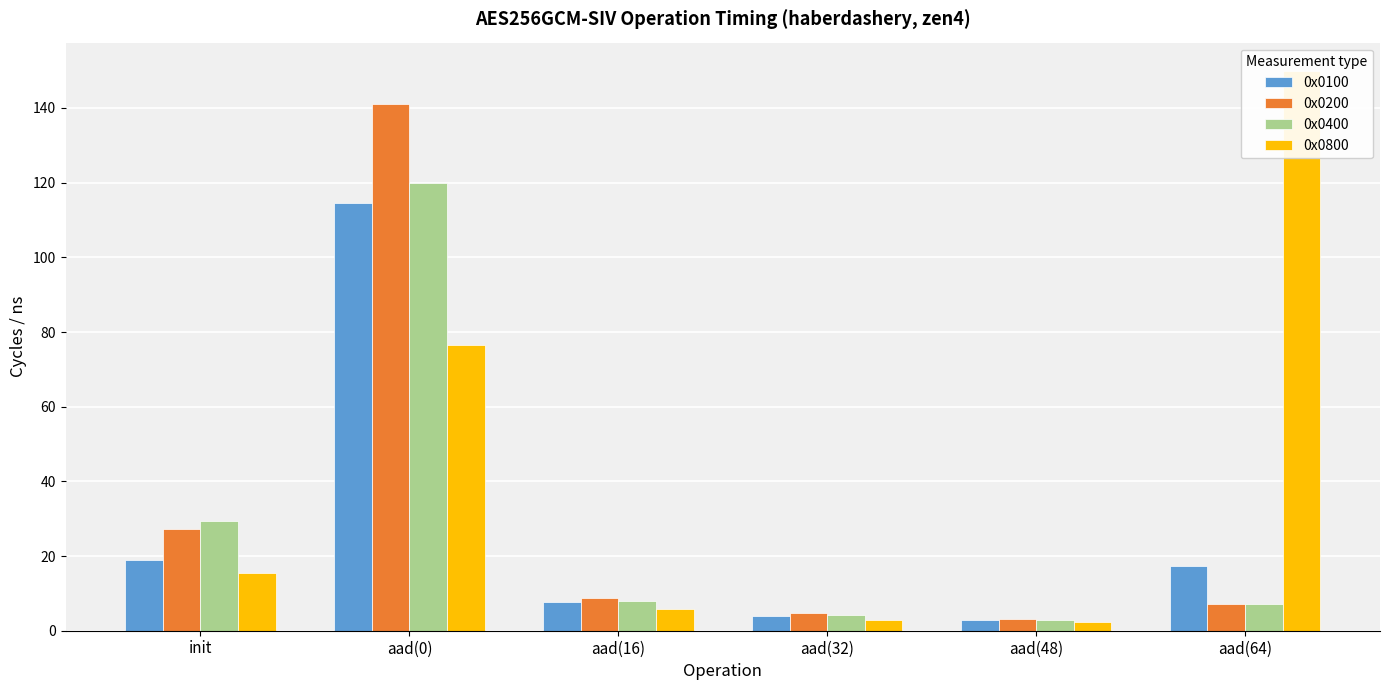

Is the value of 0x0200 at aad(32) greater than the value of 0x0800 at aad(48)?

Yes